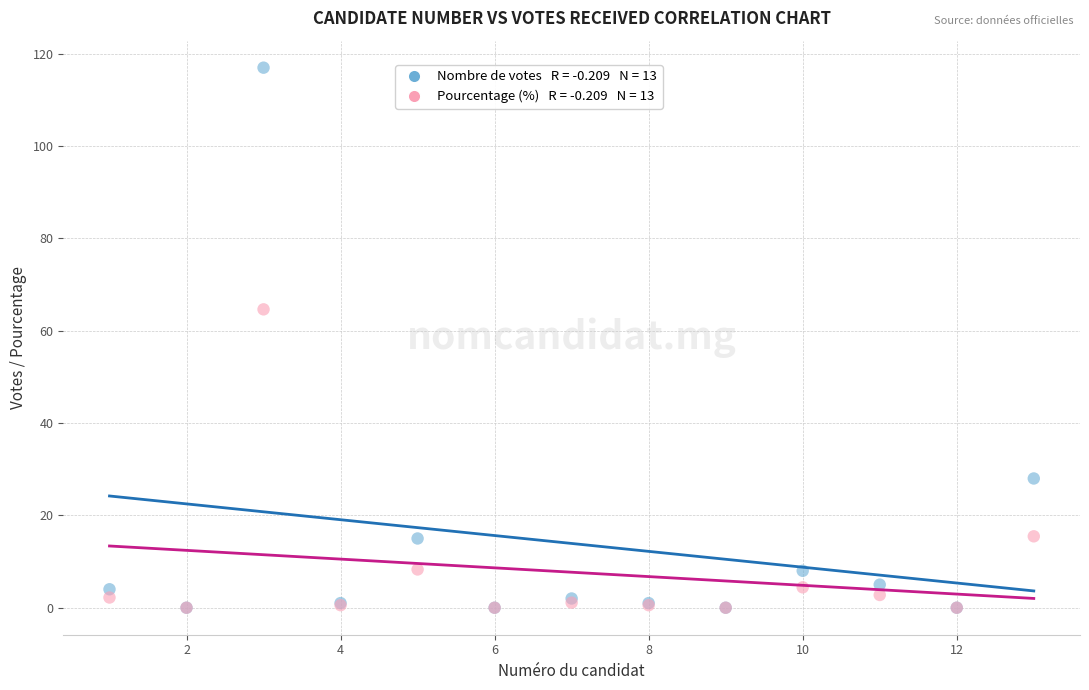

Across all series, what Y value is closest to 58?

64.6